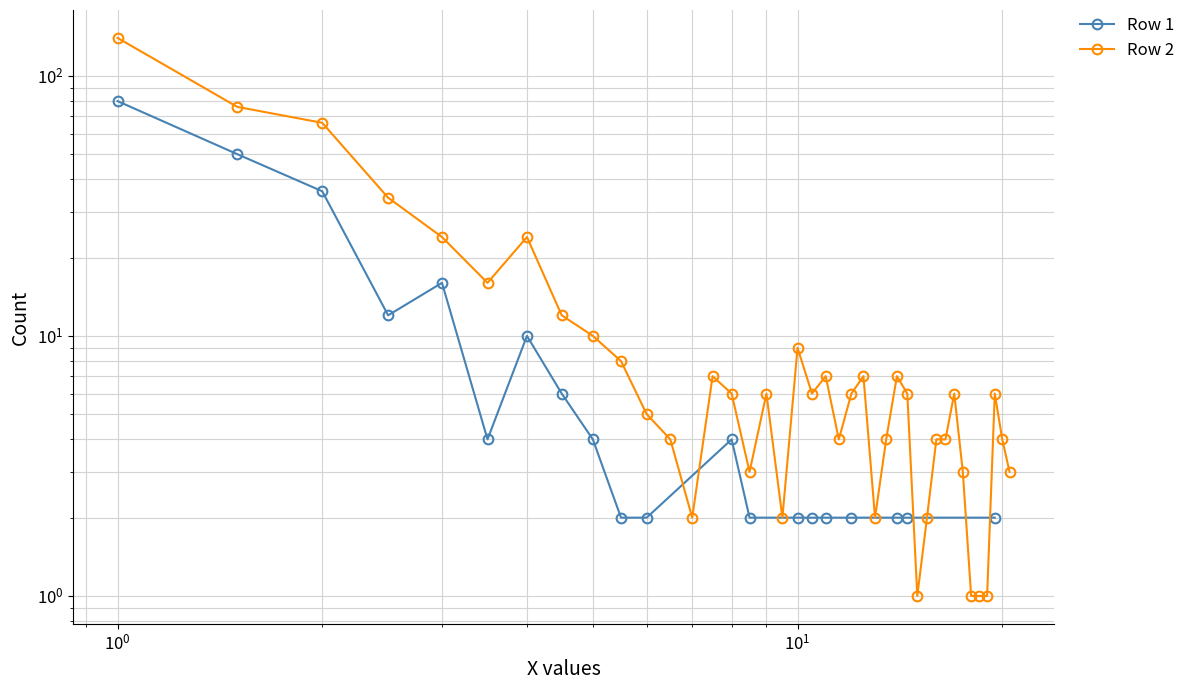

What is the smallest value displayed?

1